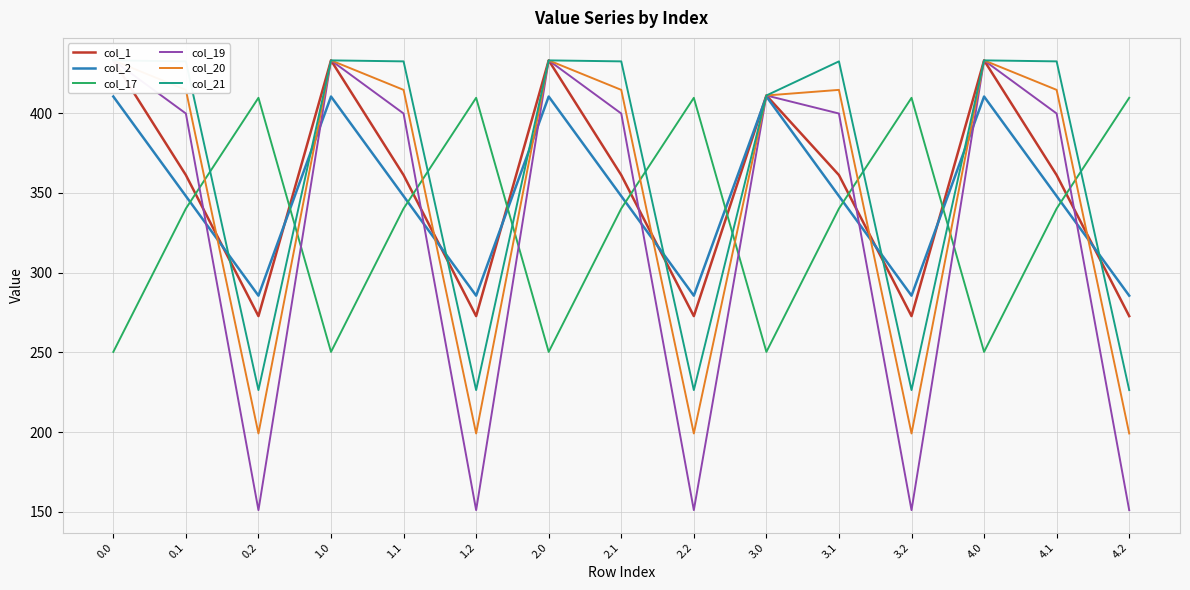

Between 4.1 and 3.0, which is larger?

3.0